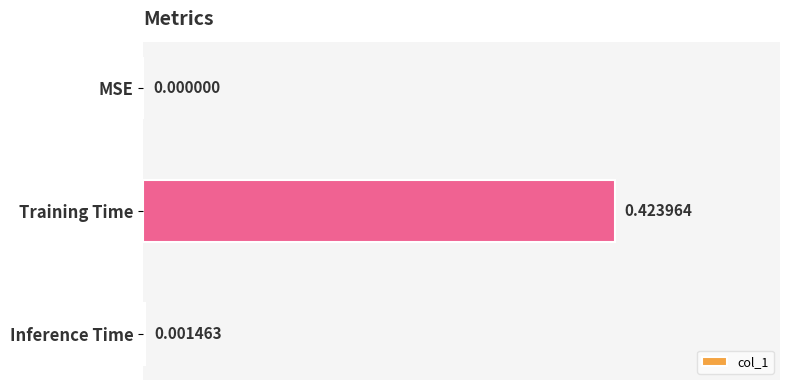

Between Training Time and MSE, which is larger?

Training Time